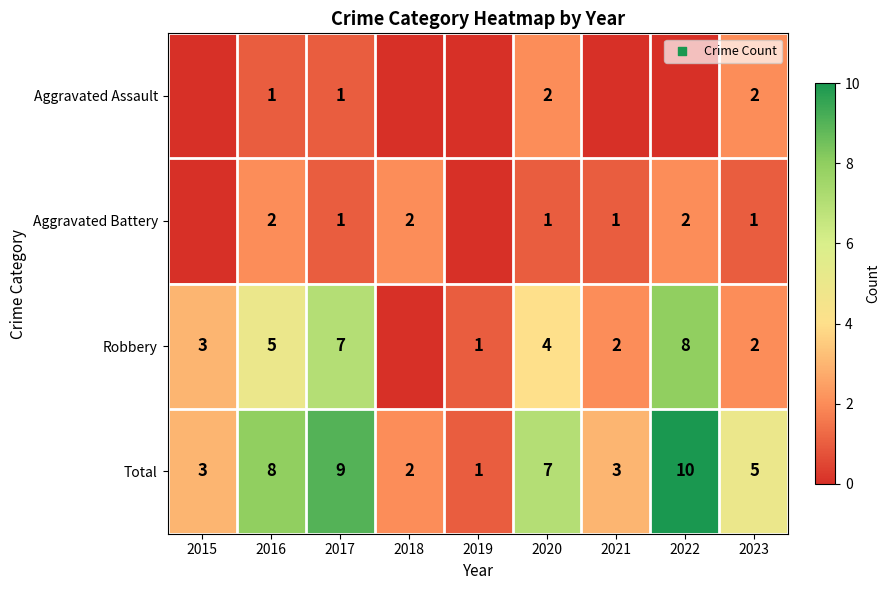

What is the total value across all series at 2015?

6